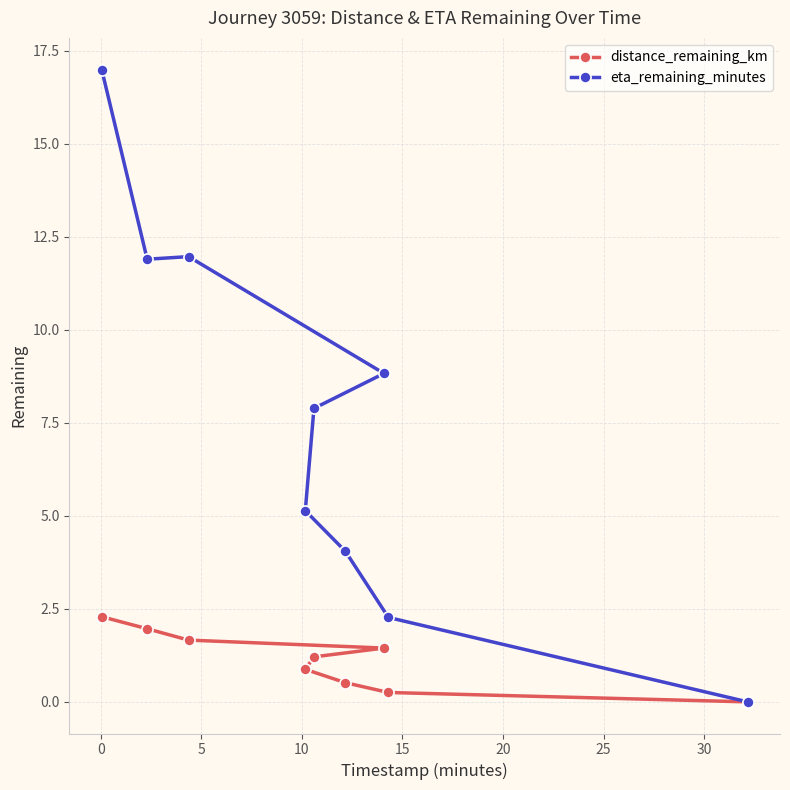

At how many categories does at least one series exceed 2?

8